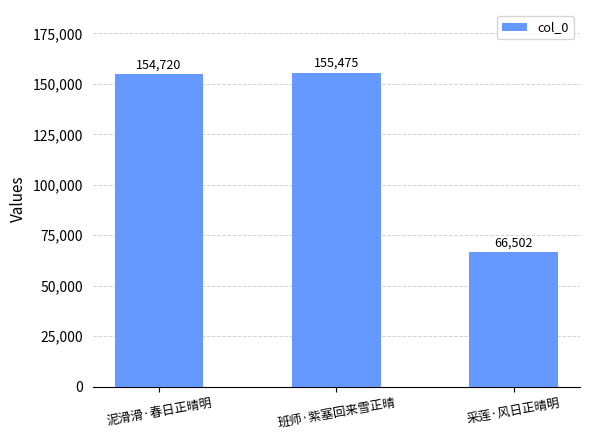

What is the sum of all values?

376697